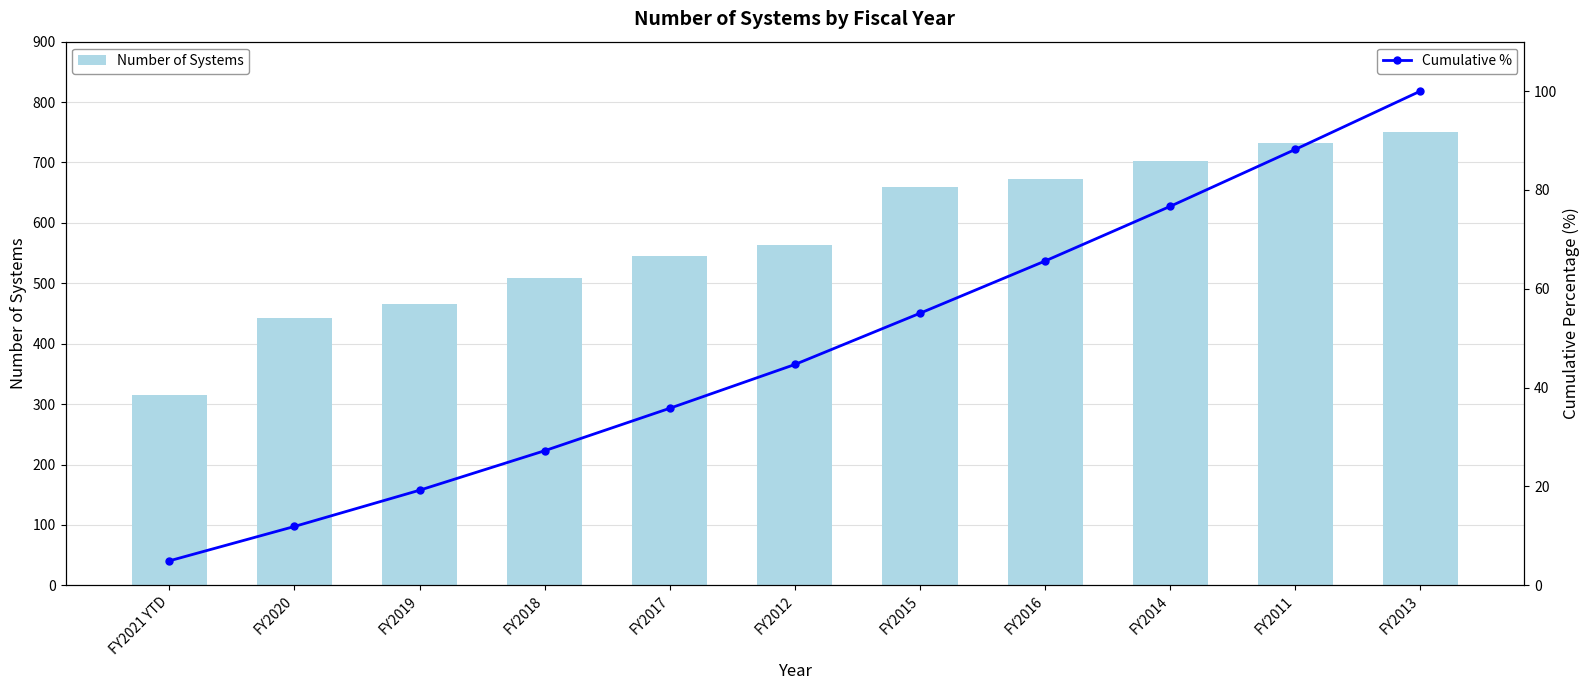

How many groups of bars are there?

11